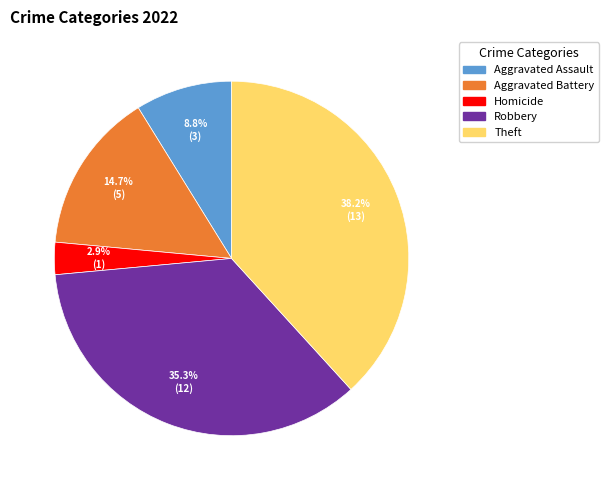

Does any single category account for the majority?

No